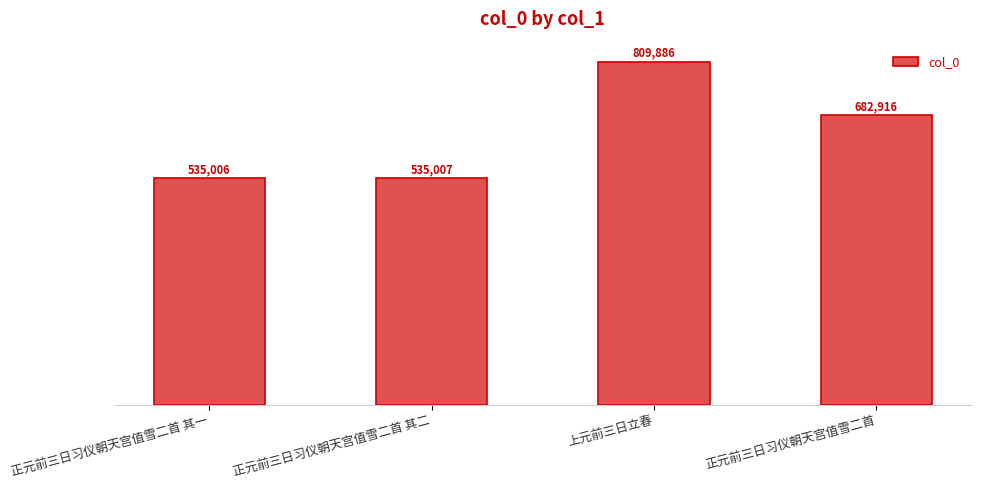

Reading left to right, transcribe all the data shown in this chart.

535006	535007	809886	682916